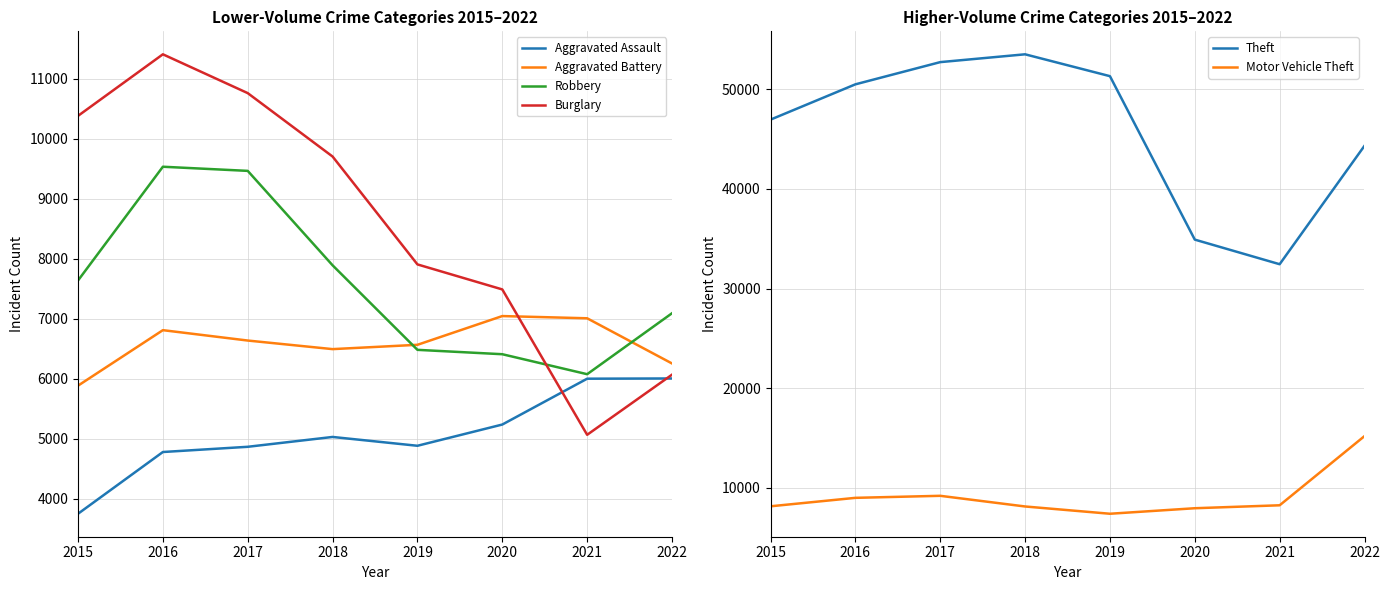

Reading left to right, extract all data points from this chart.

Aggravated Assault: 3746	4775	4862	5026	4879	5233	5997	6001
Aggravated Battery: 5881	6806	6633	6490	6562	7041	7004	6251
Robbery: 7634	9530	9461	7887	6478	6405	6072	7088
Burglary: 10378	11404	10757	9700	7902	7485	5062	6064
Theft: 46958	50502	52732	53517	51322	34911	32441	44333
Motor Vehicle Theft: 8137	8985	9189	8118	7388	7942	8238	15183